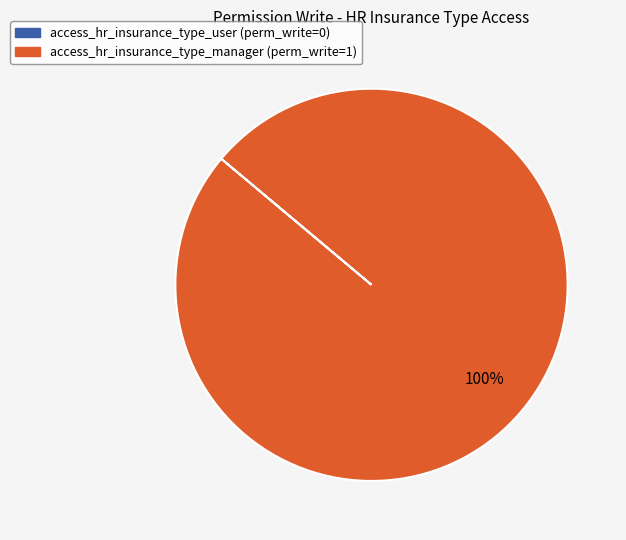

Which slice represents more than half of the pie?

access_hr_insurance_type_manager